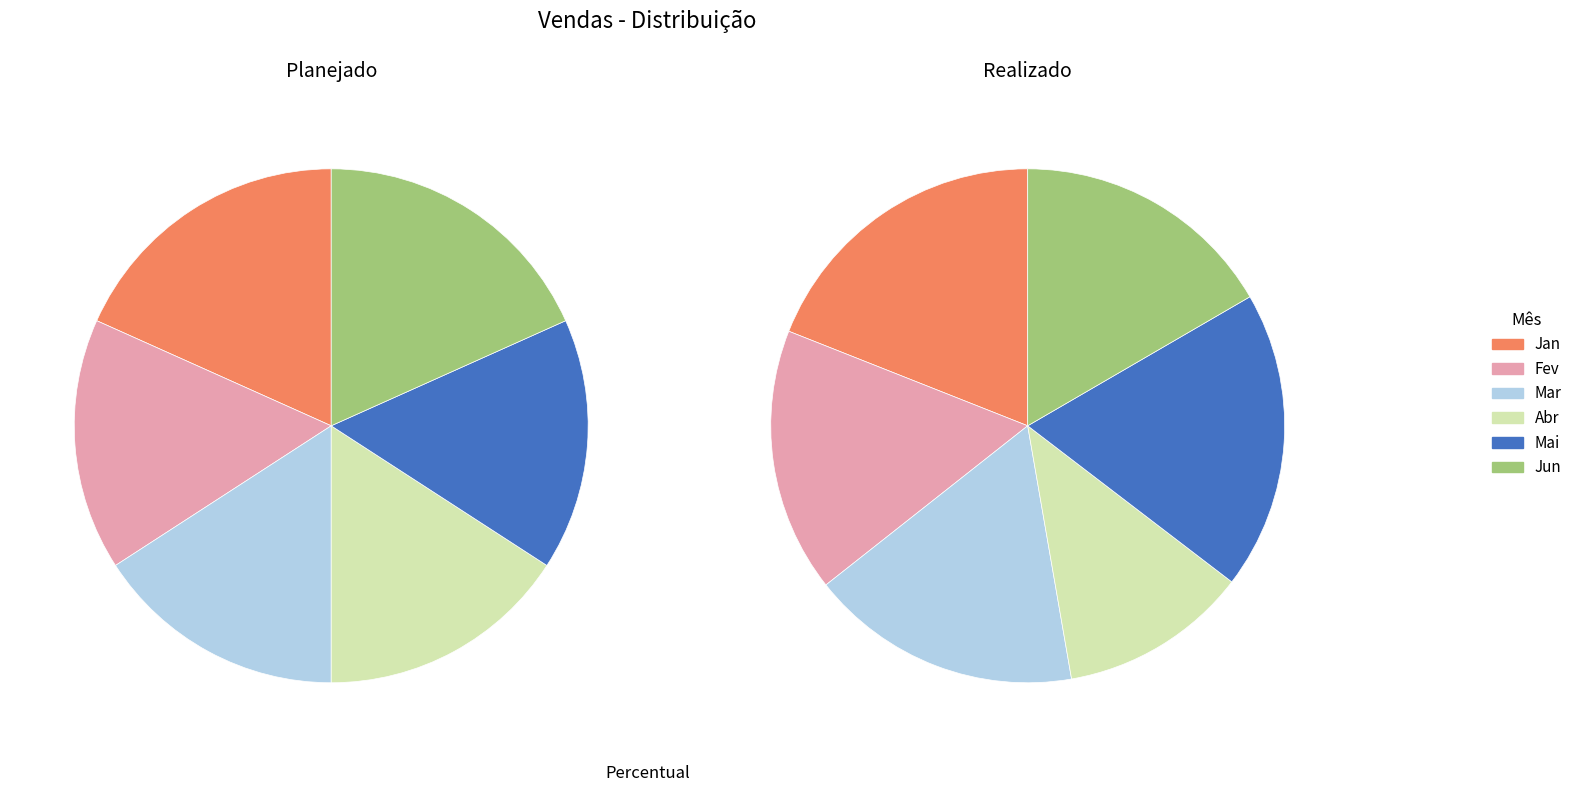

What is the smallest slice in the pie chart?

Abr